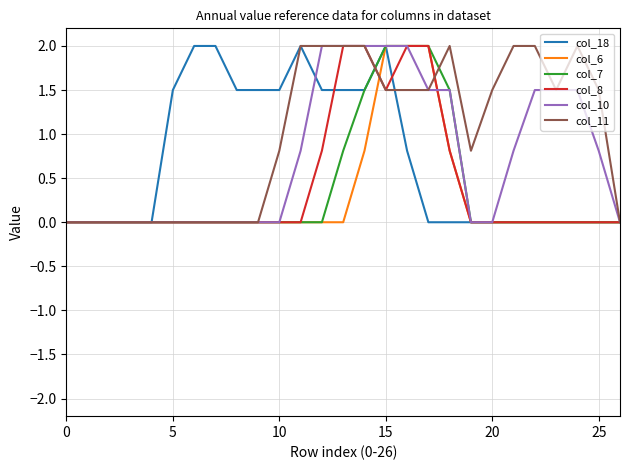

What is the highest value of the col_7 series?

2.0